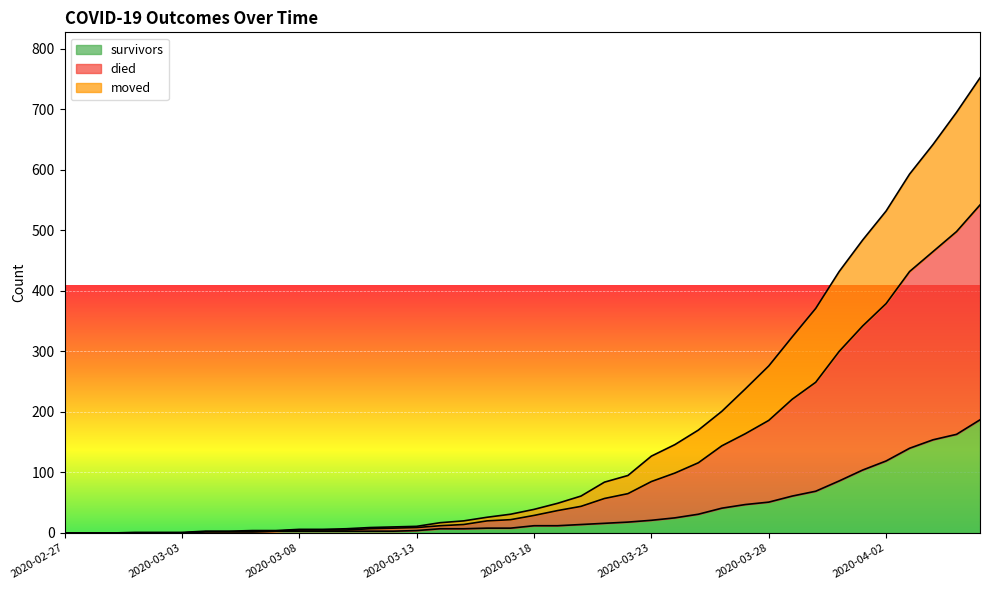

True or false: moved and survivors intersect in this chart.

False